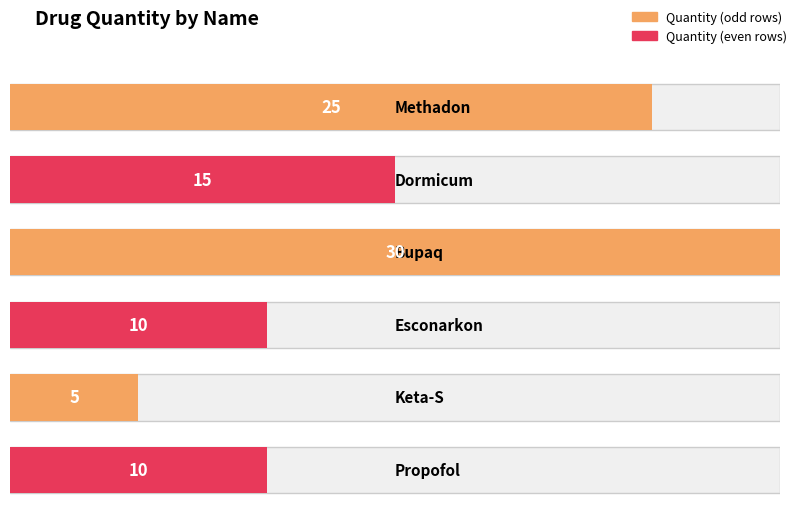

List the labels in order of value, largest first.

Bupaq, Methadon, Dormicum, Esconarkon, Propofol, Keta-S